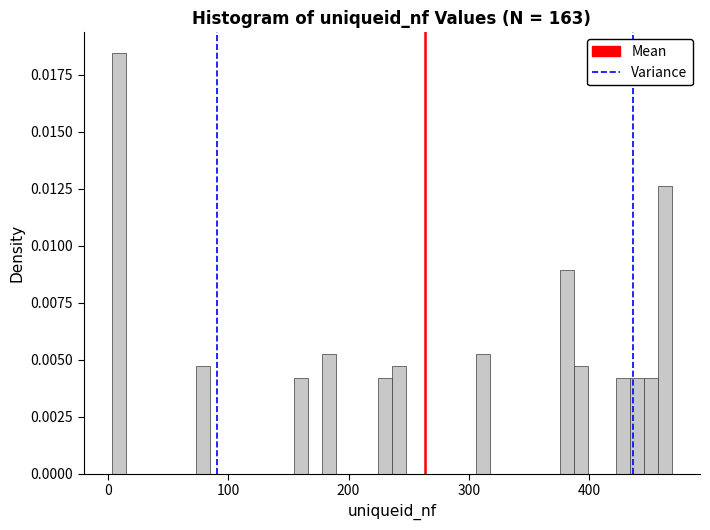

Read against the x-axis, roughly where is the centre of the tallest bar?

10